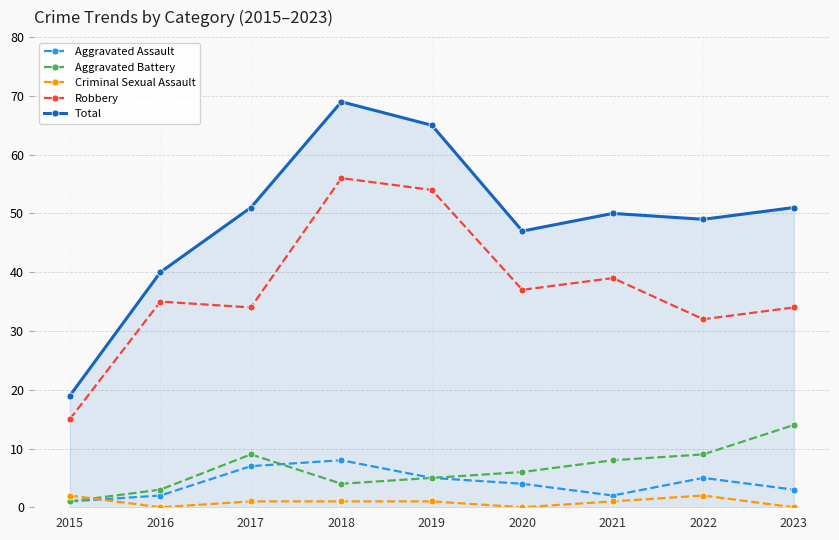

What is the average value of the Robbery series?

37